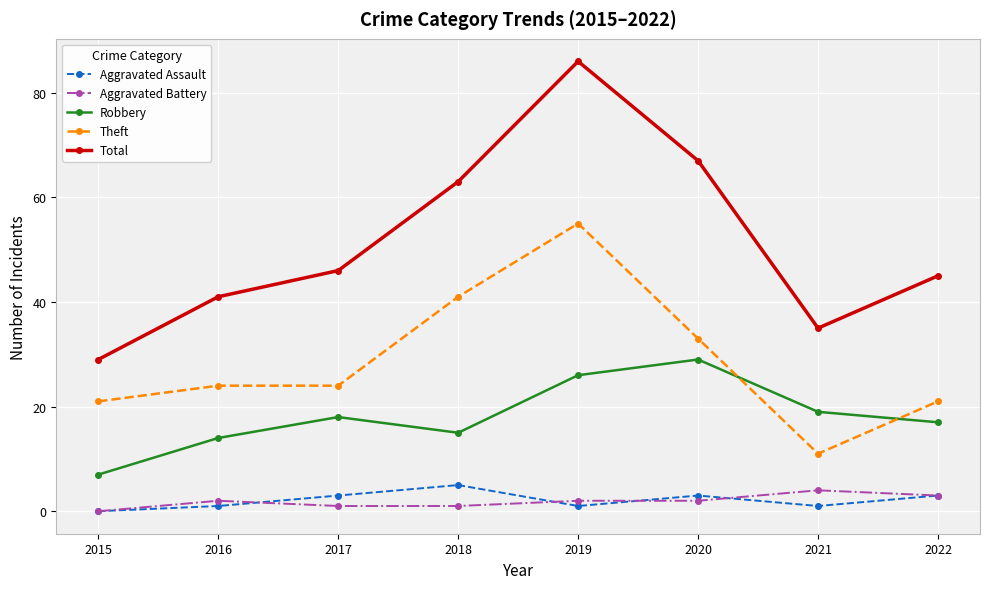

Is it true that Robbery equals 27 at 2021?

False